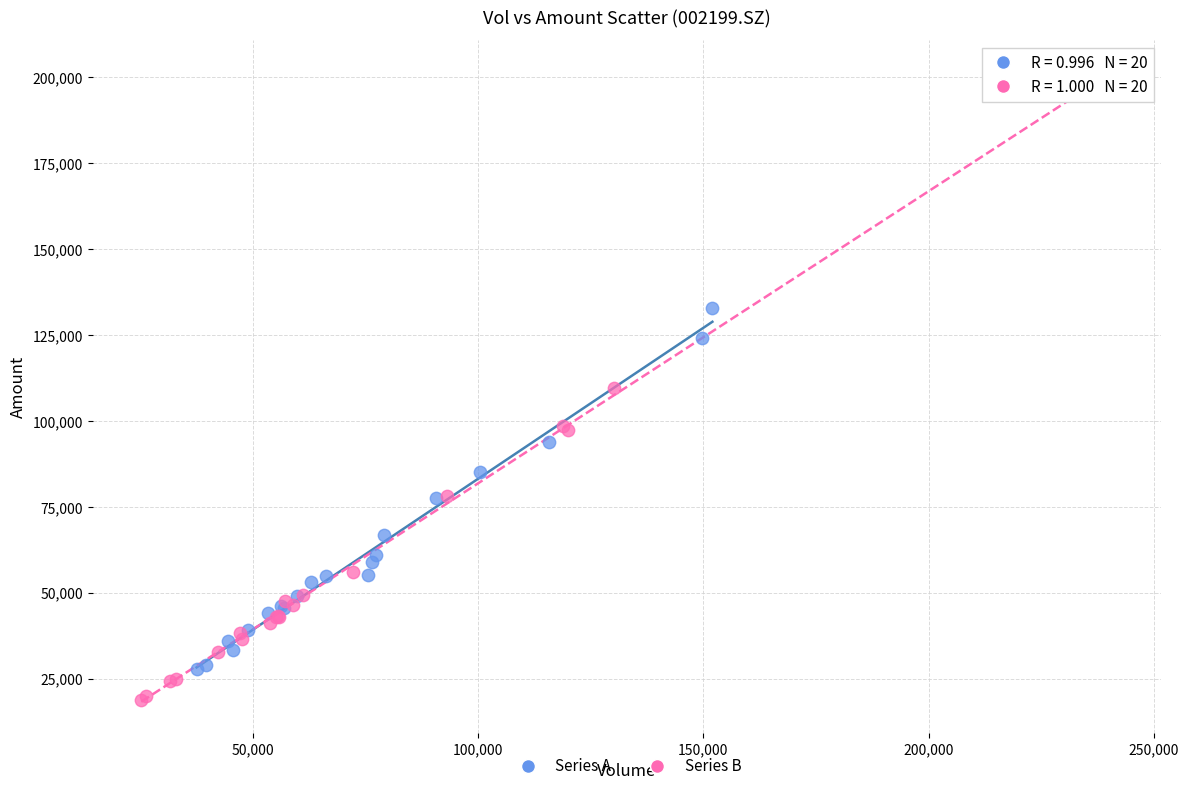

Which series reaches the minimum Y coordinate?

Series B